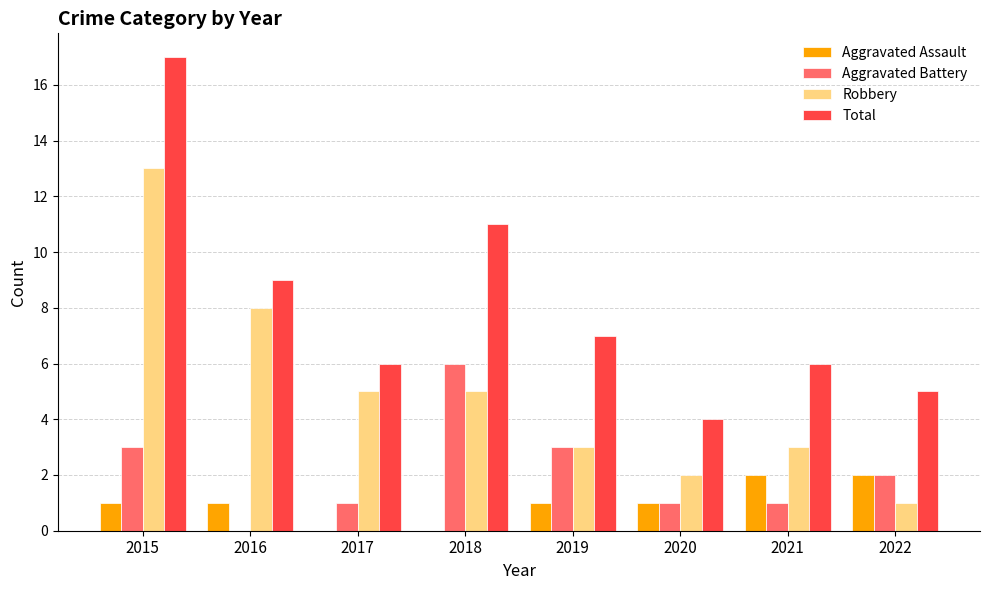

What is the greatest value displayed?

17